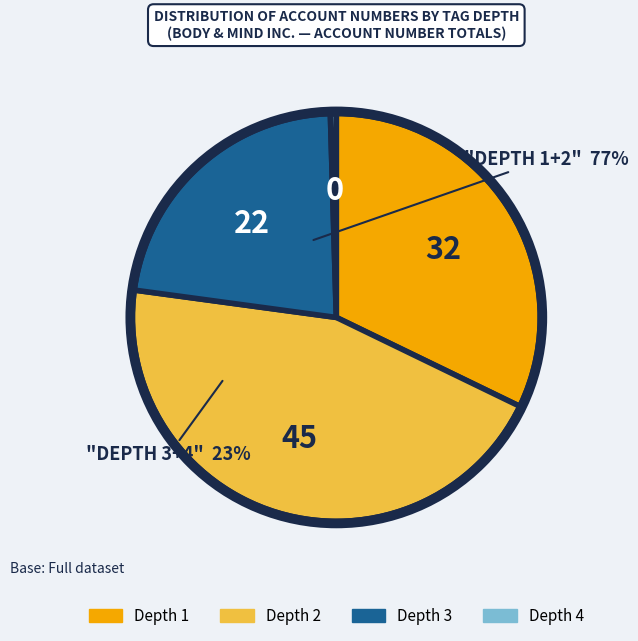

Approximately how many times larger is the value at Depth 1 compared to Depth 2?

0.7